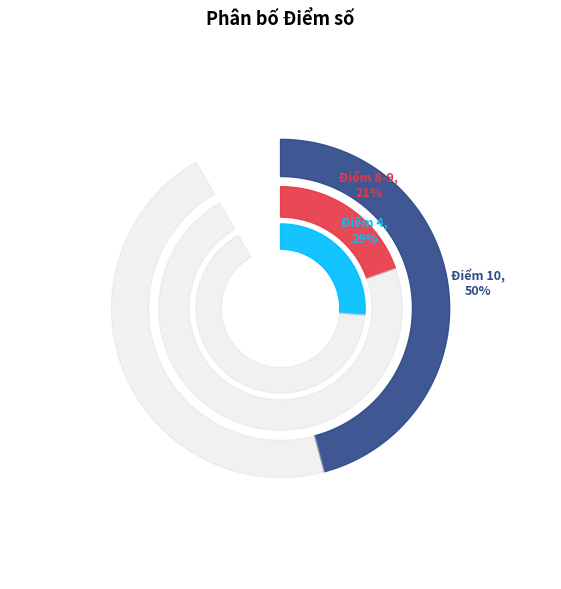

Count the number of slices in the pie.

3